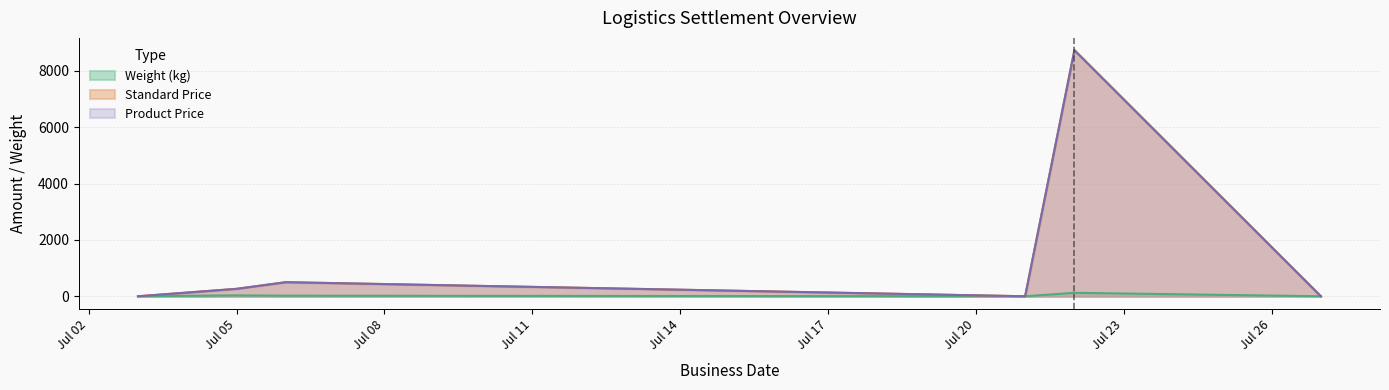

Does the chart display data point markers on the line(s)?

No